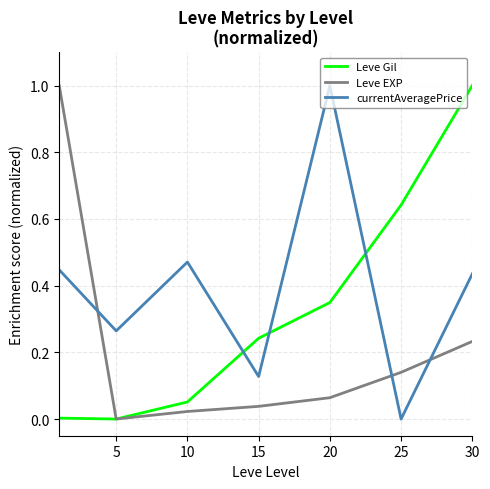

True or false: Leve Gil and currentAveragePrice cross at least once.

True